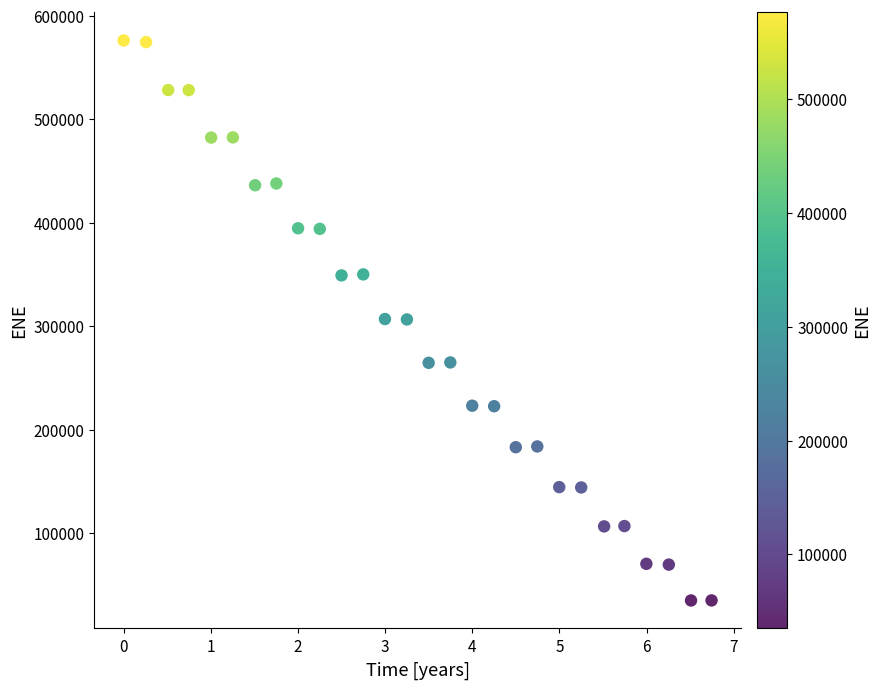

What is the range of X values (max minus min)?

6.7